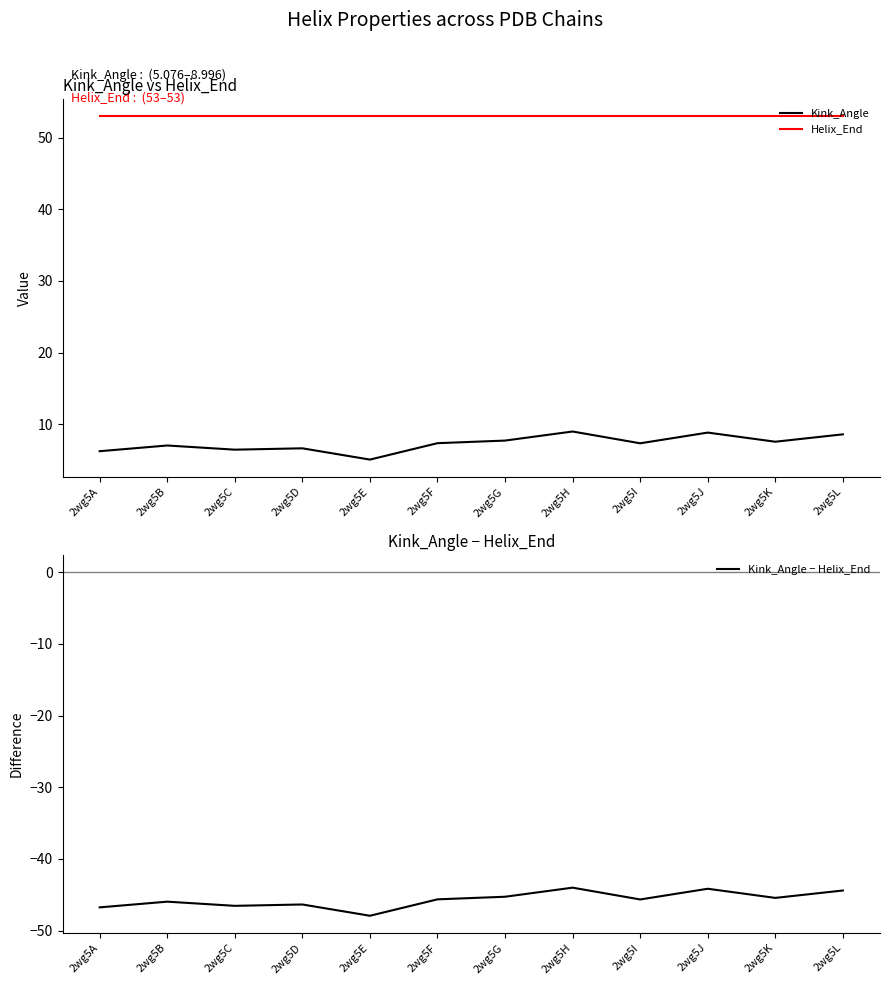

What are all the series names shown in the legend?

Kink_Angle, Helix_End, Kink_Angle − Helix_End